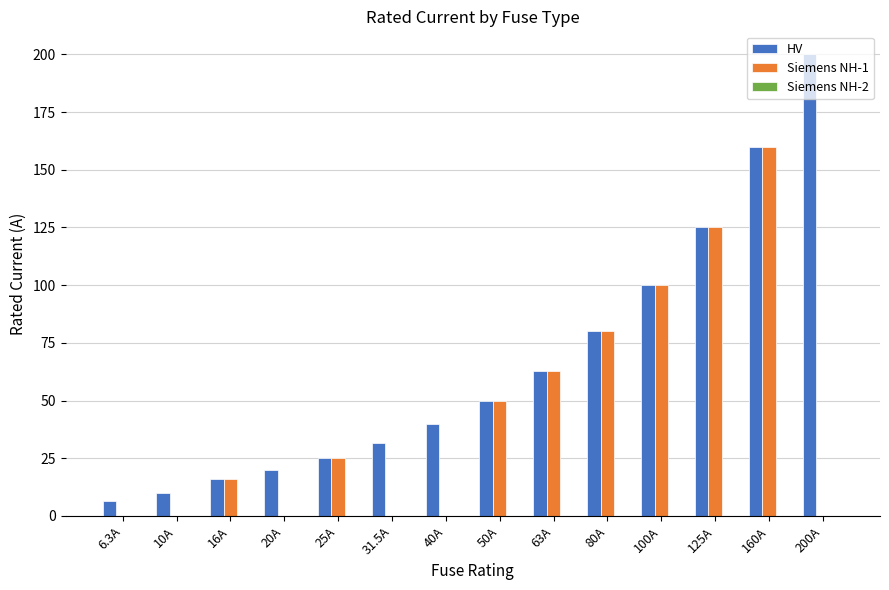

At which category is the sum across all series the highest?

160A